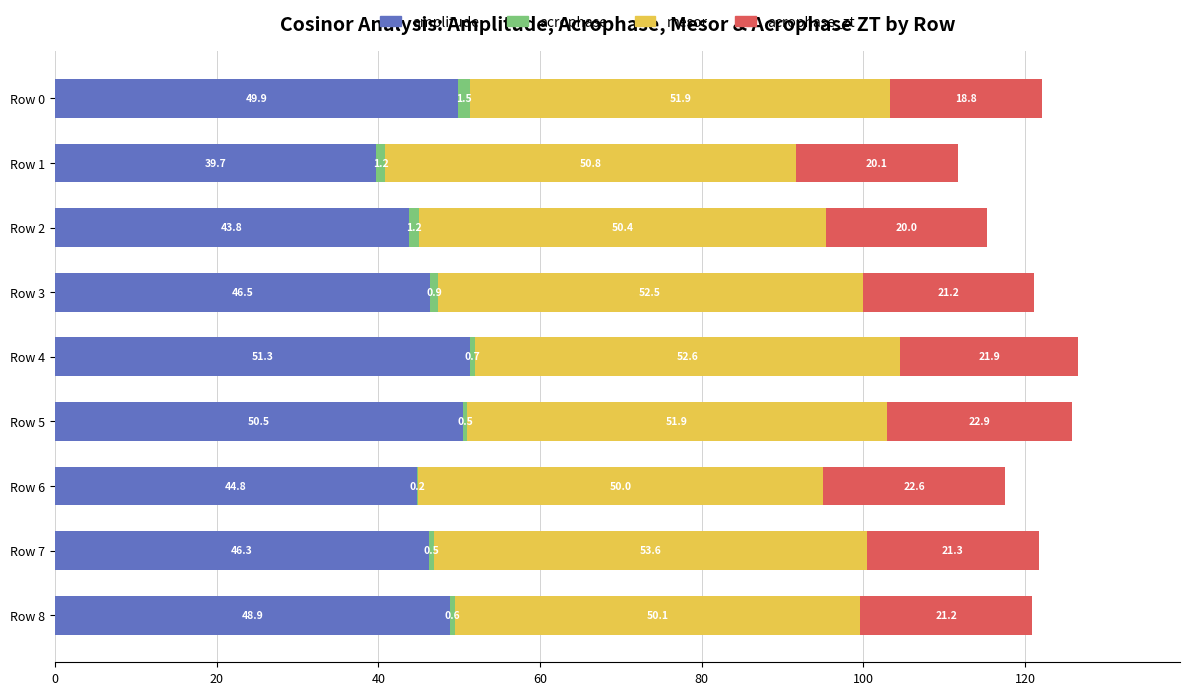

What are all the series names shown in the legend?

amplitude, acrophase, mesor, acrophase_zt